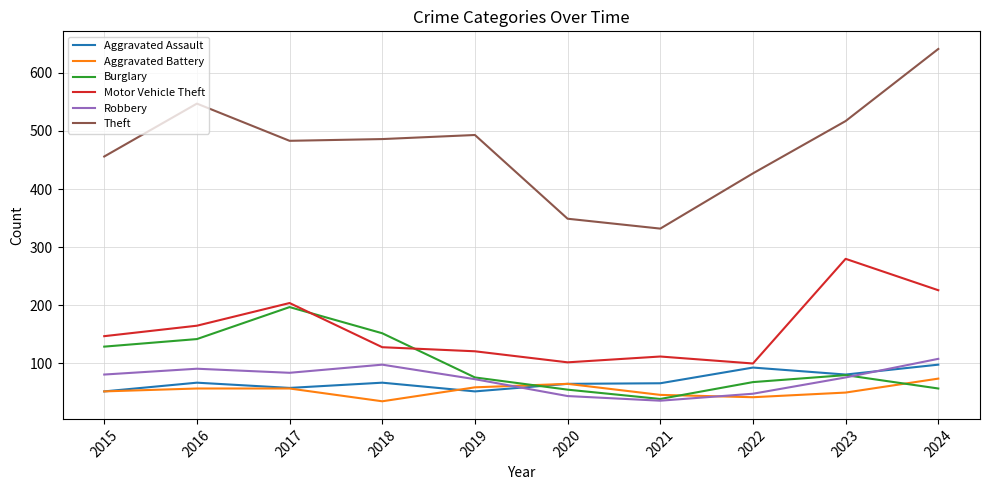

What is the smallest value displayed?

35